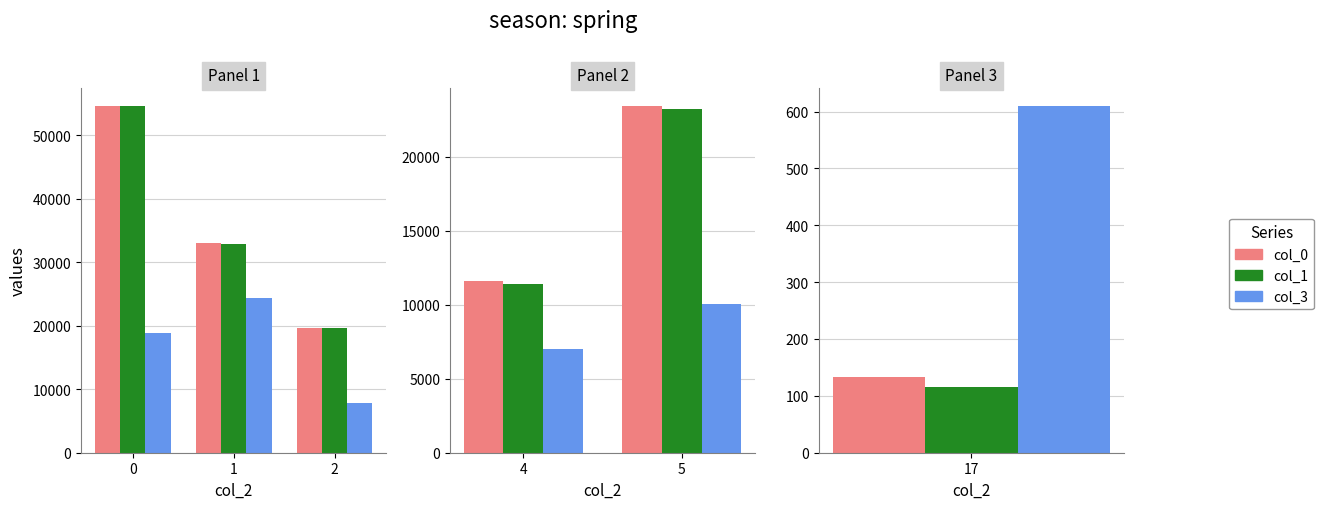

What is the value of the col_1 bar at the 2nd from the left?

23257.0